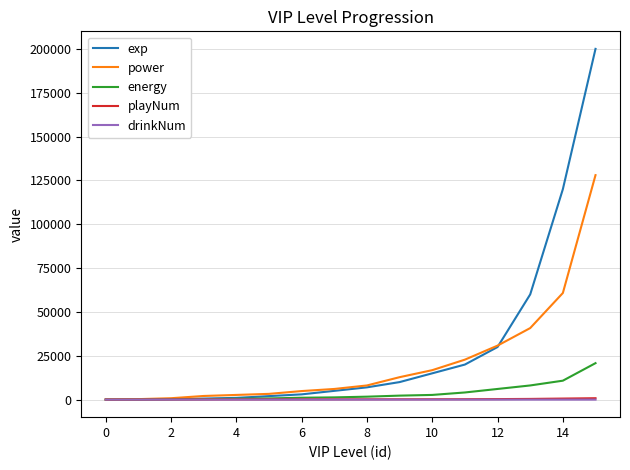

Which series has the largest range (max minus min)?

exp